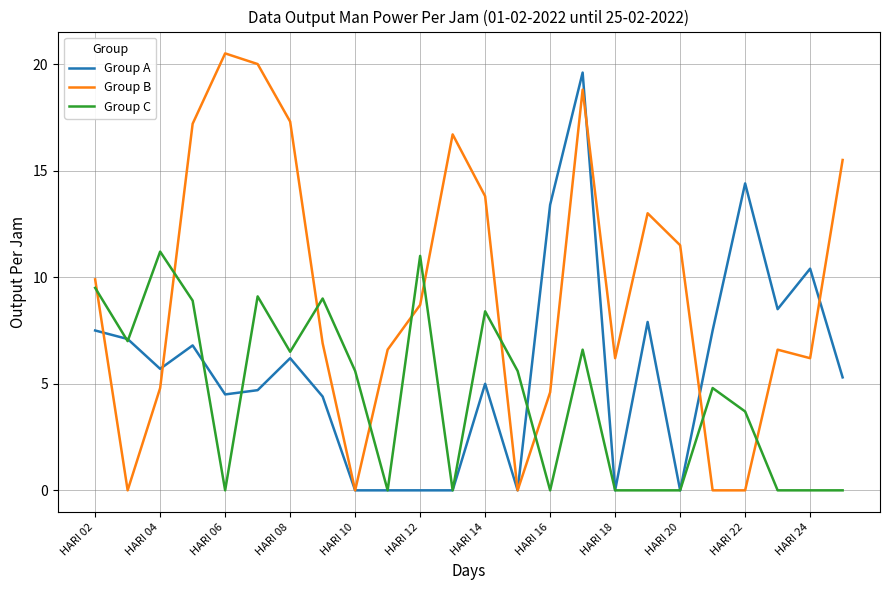

Does the chart display data point markers on the line(s)?

No